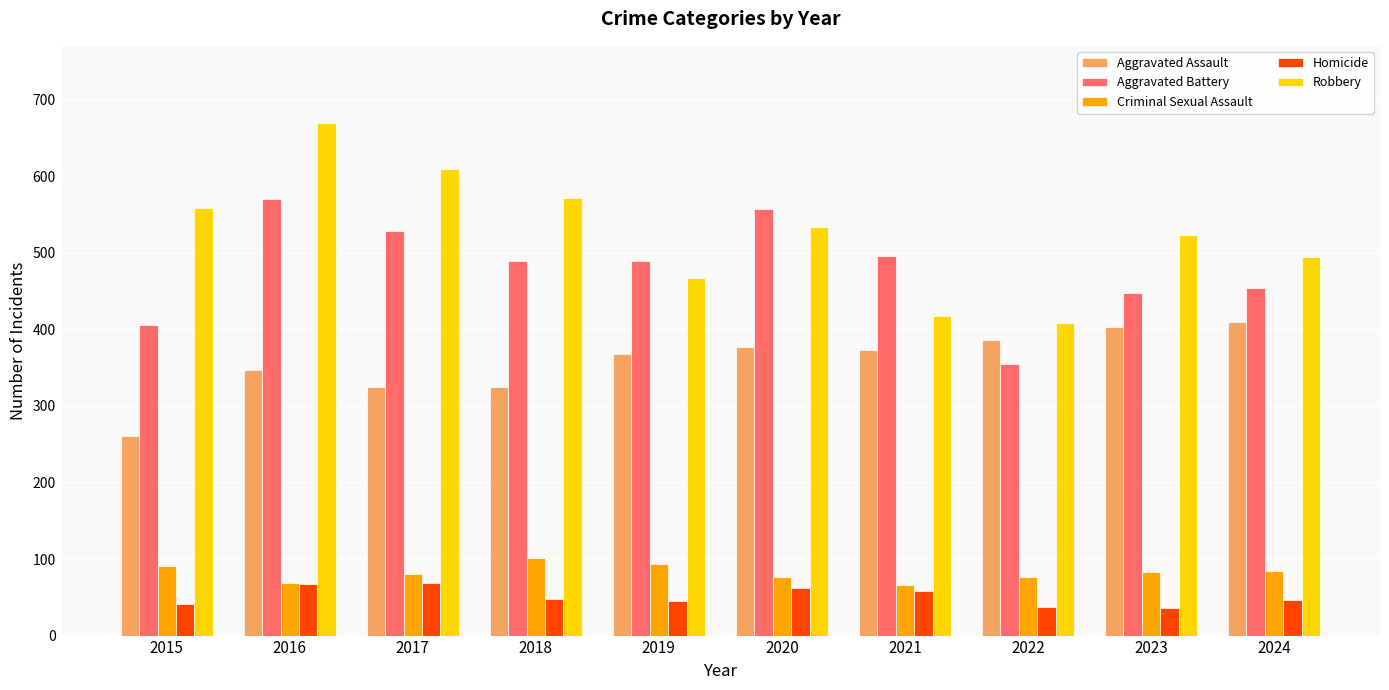

What is the difference between the maximum and second lowest values in the Aggravated Battery series?

164